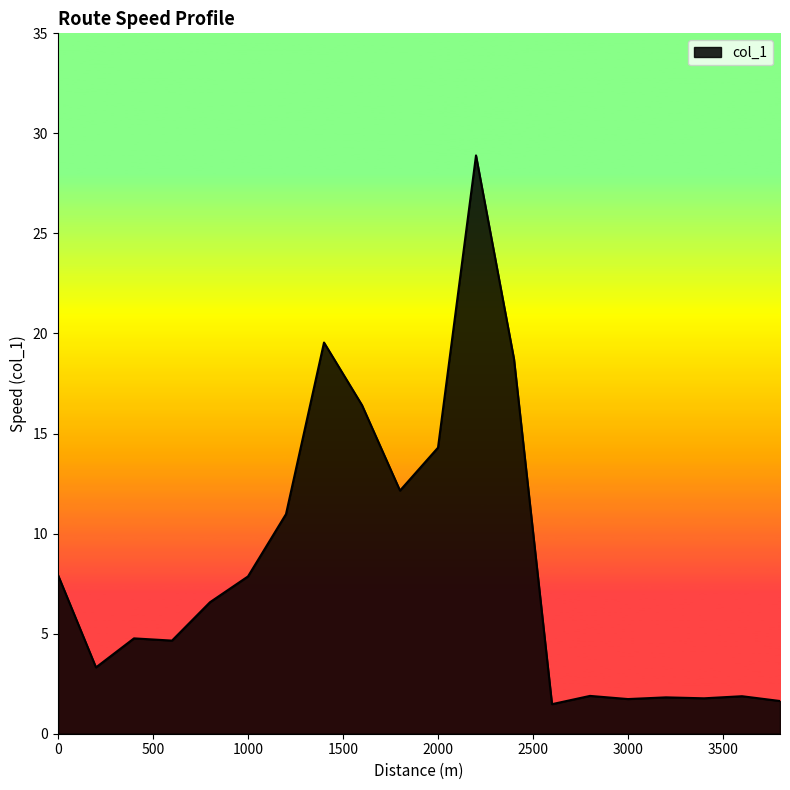

What is the greatest value displayed?

28.9